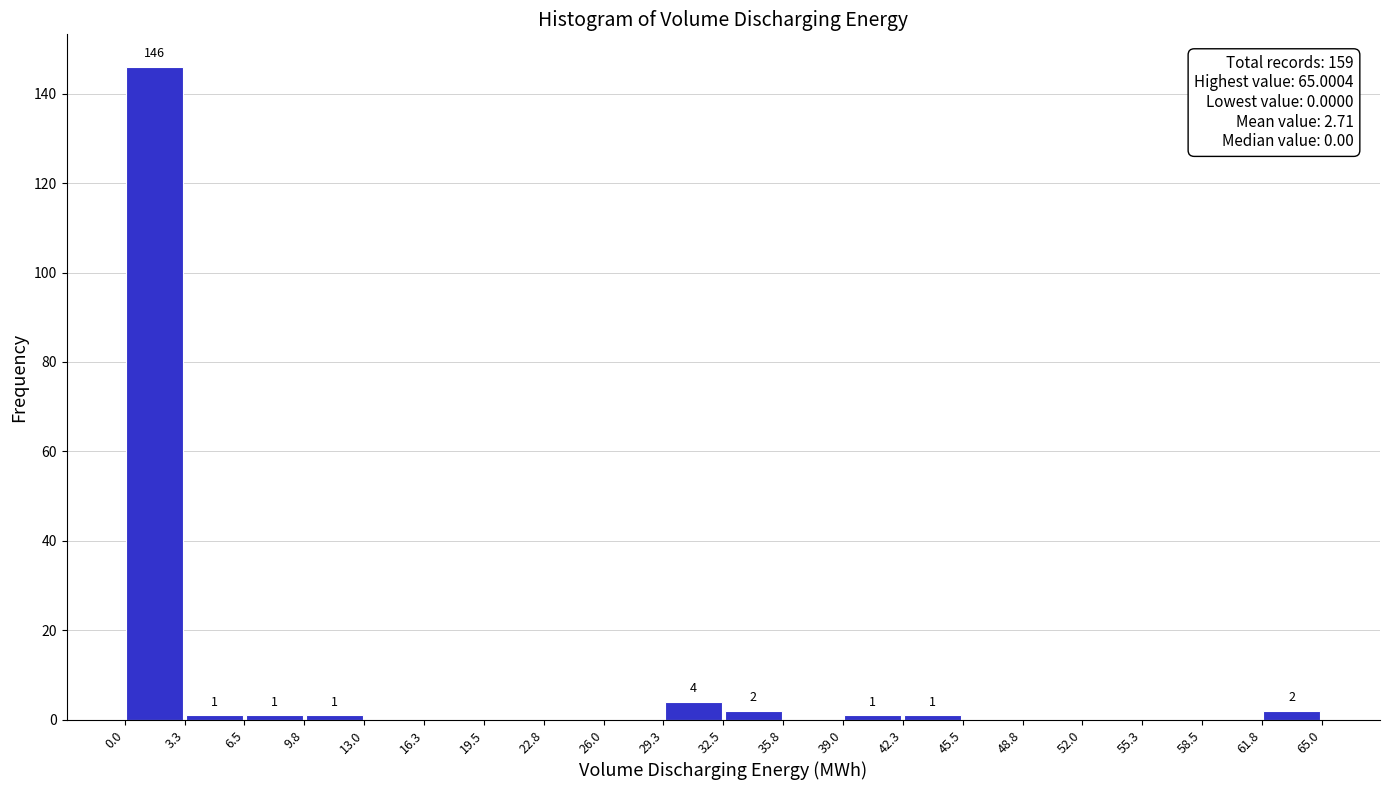

Over which range of the x-axis is the bar tallest?

0.0 to 3.3